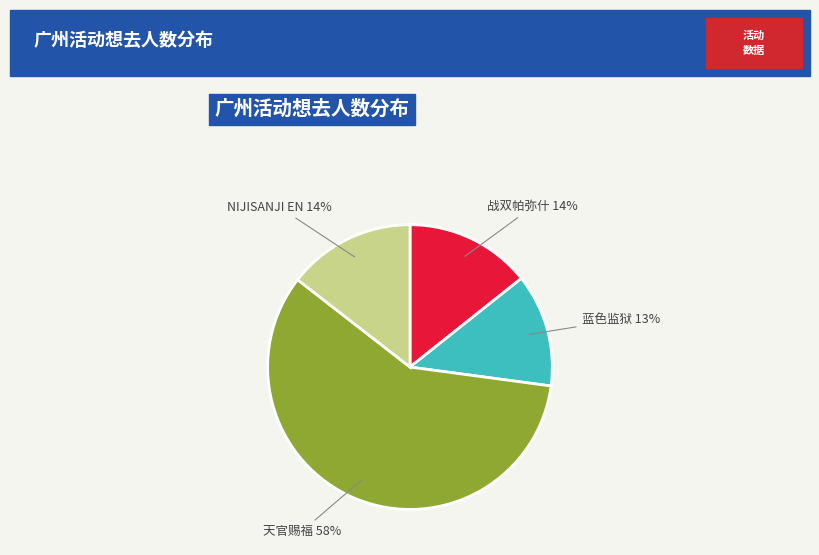

Is there a majority slice in this chart?

Yes